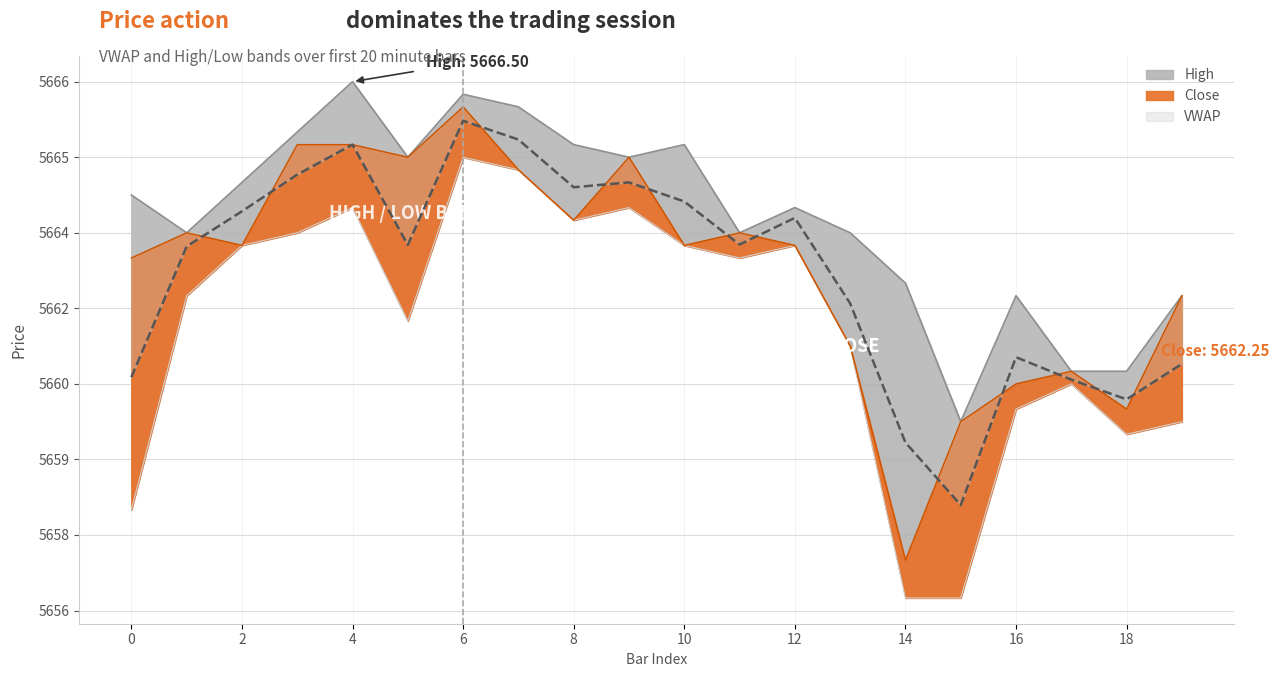

Count the number of data series in this chart.

4